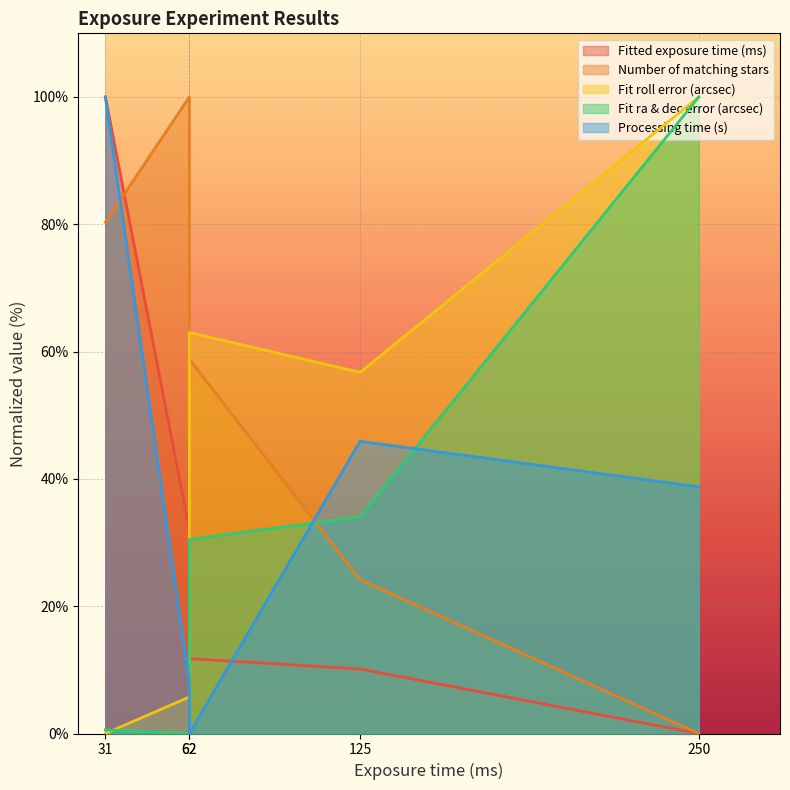

Which series changed the most between 62 and 250?

Number of matching stars